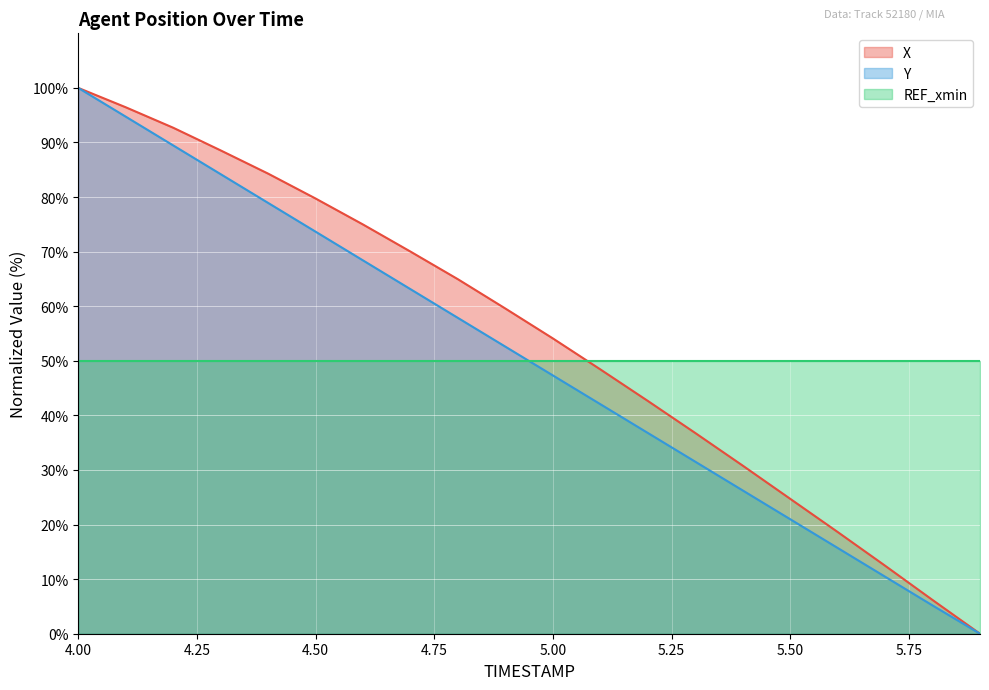

What is the value of the Y point at the 18th from the left?

10.4